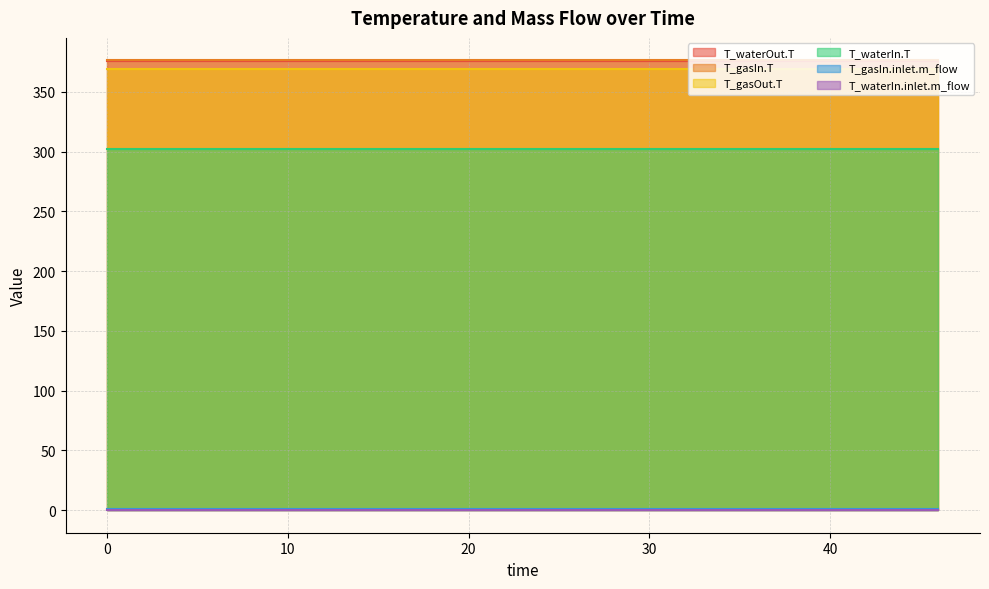

True or false: T_gasIn.inlet.m_flow has a value of 1.2 at 15.

True